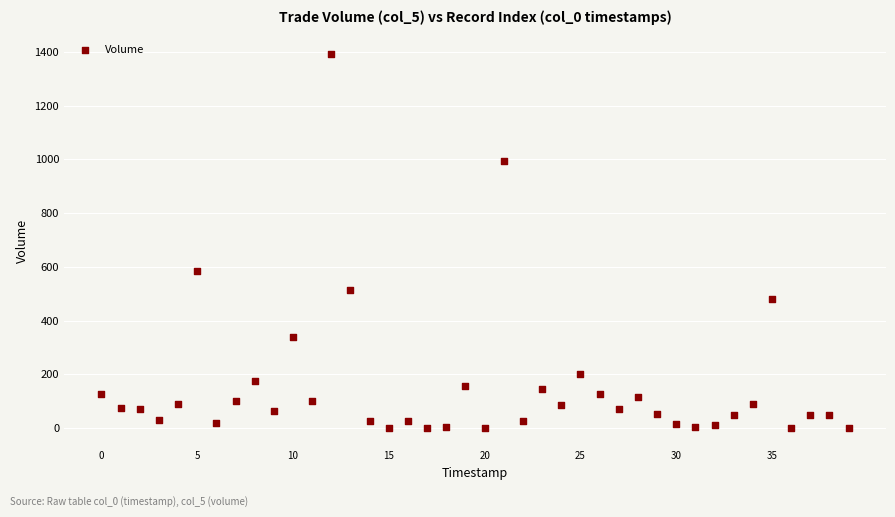

What Y value in the scatter plot is closest to 696?

583.6